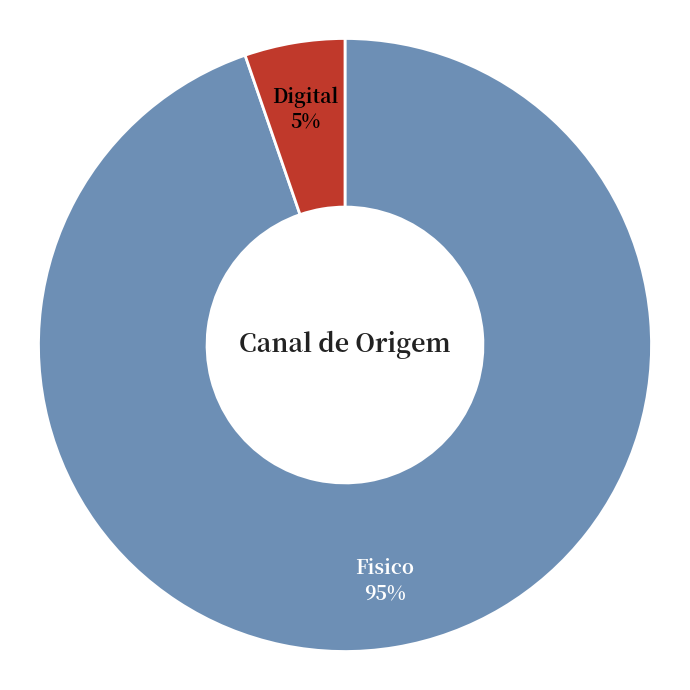

How many segments does this pie chart have?

2